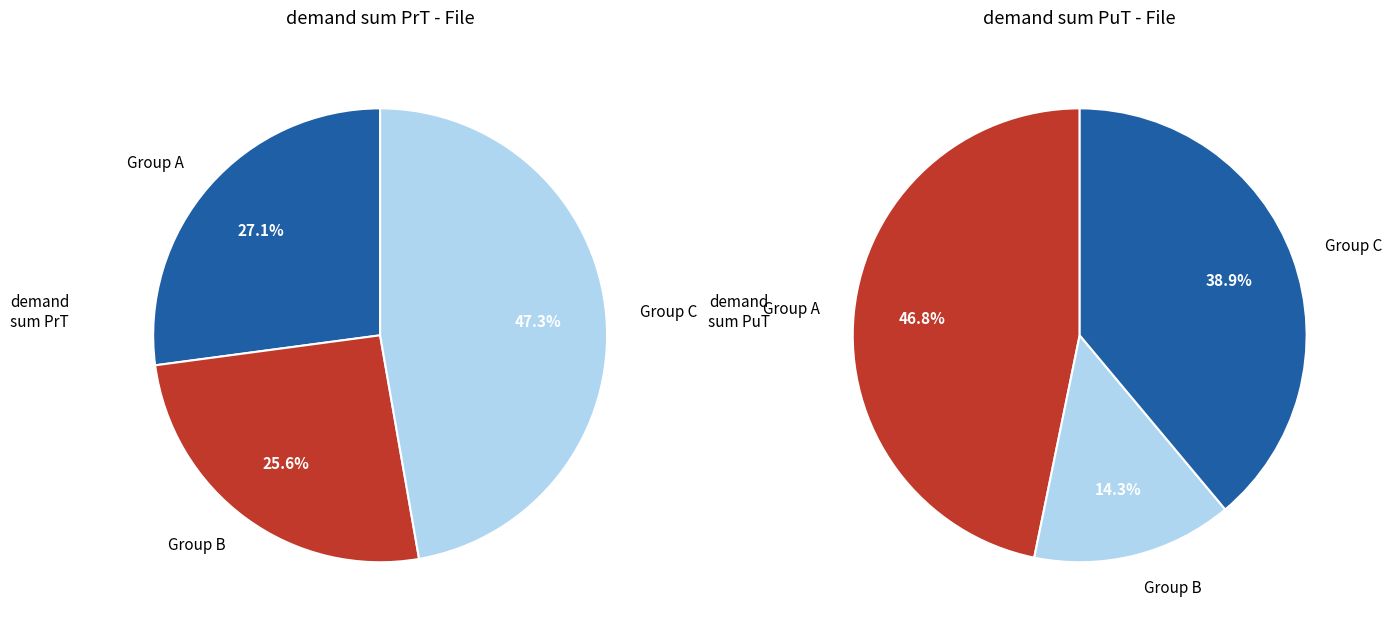

True or false: 101-101 accounts for 43% of the total.

False